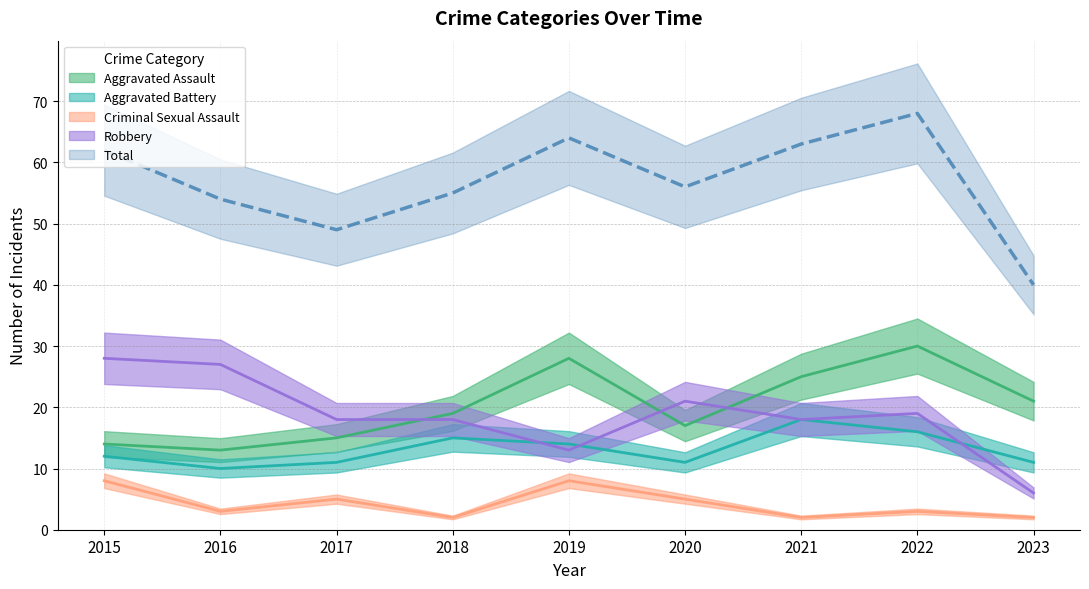

Reading left to right, what are all the values shown in this chart?

Aggravated Assault: 14	13	15	19	28	17	25	30	21
Aggravated Battery: 12	10	11	15	14	11	18	16	11
Criminal Sexual Assault: 8	3	5	2	8	5	2	3	2
Robbery: 28	27	18	18	13	21	18	19	6
Total: 62	54	49	55	64	56	63	68	40